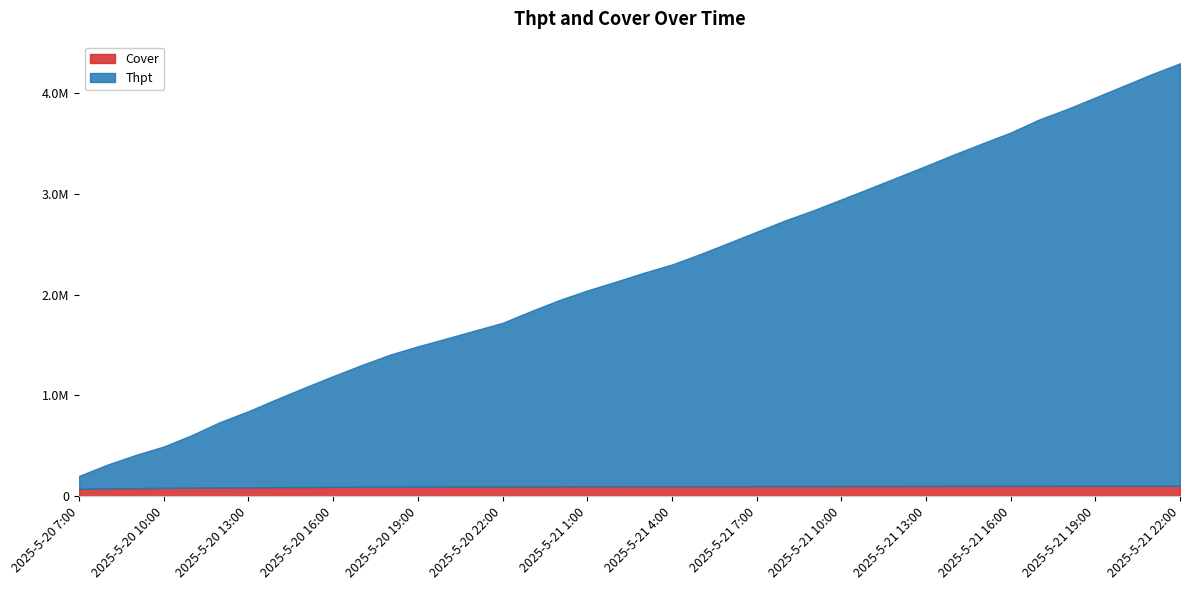

Which series has the largest range (max minus min)?

Thpt